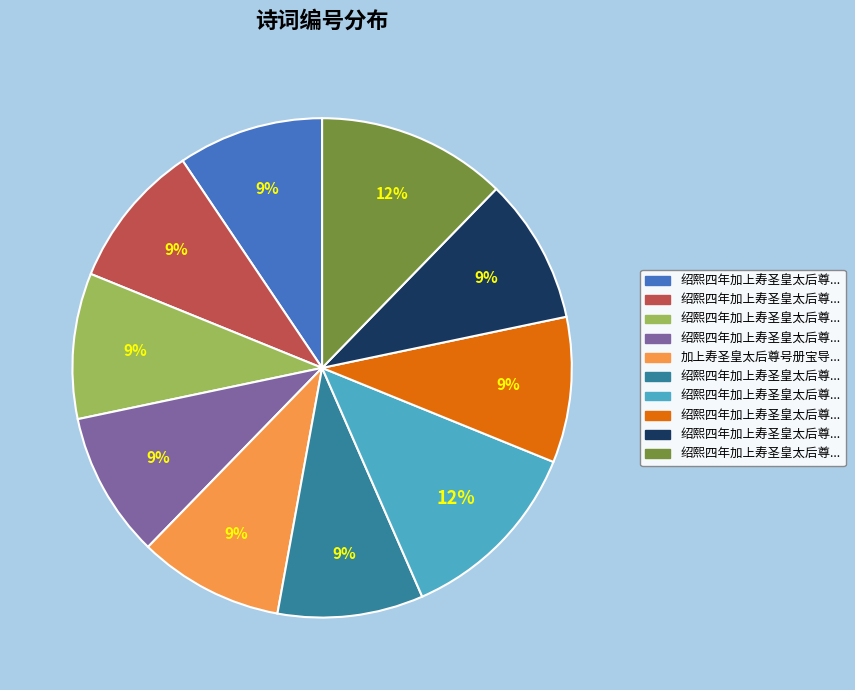

Is there a majority slice in this chart?

No